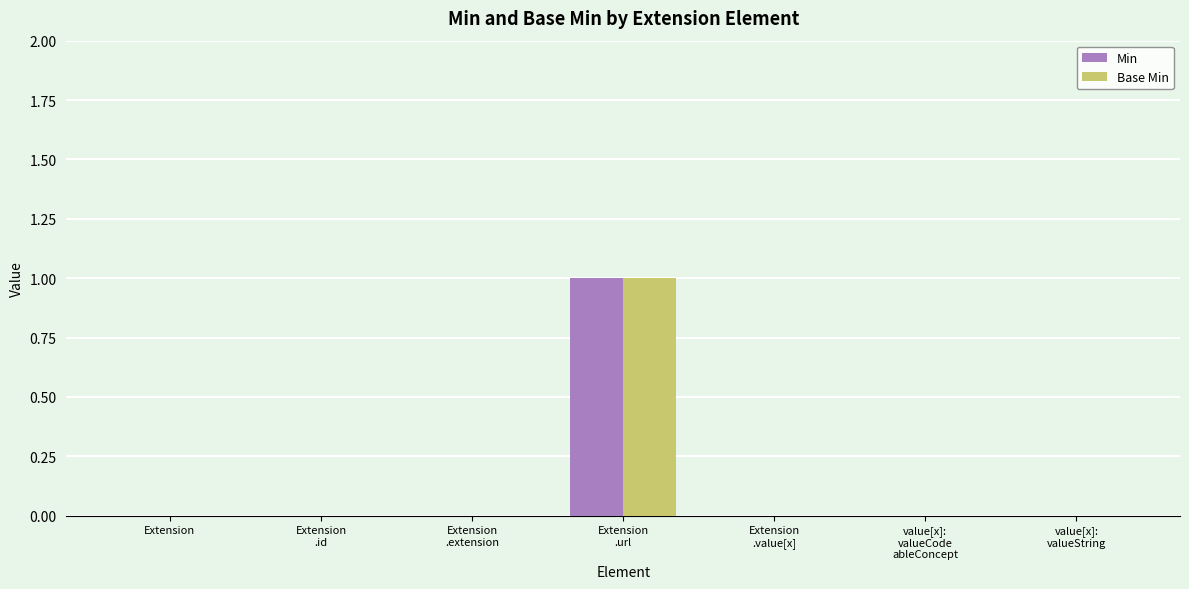

What are all the series names shown in the legend?

Min, Base Min